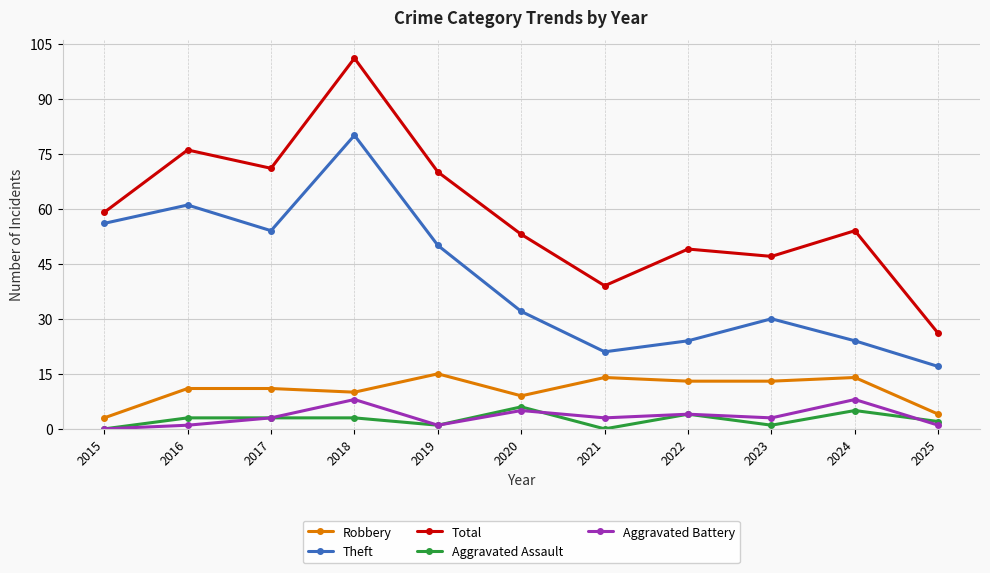

What is the sum of all Total values?

645